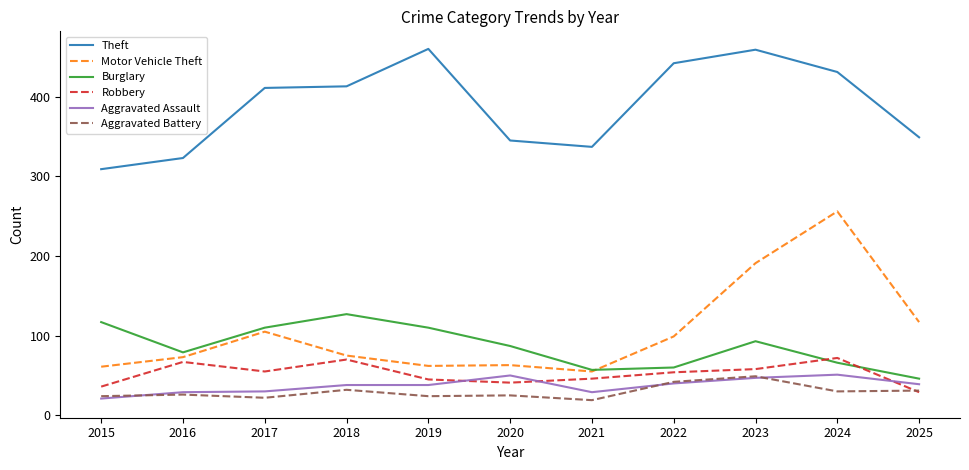

What is the difference between the Motor Vehicle Theft values at 2017 and 2022?

6